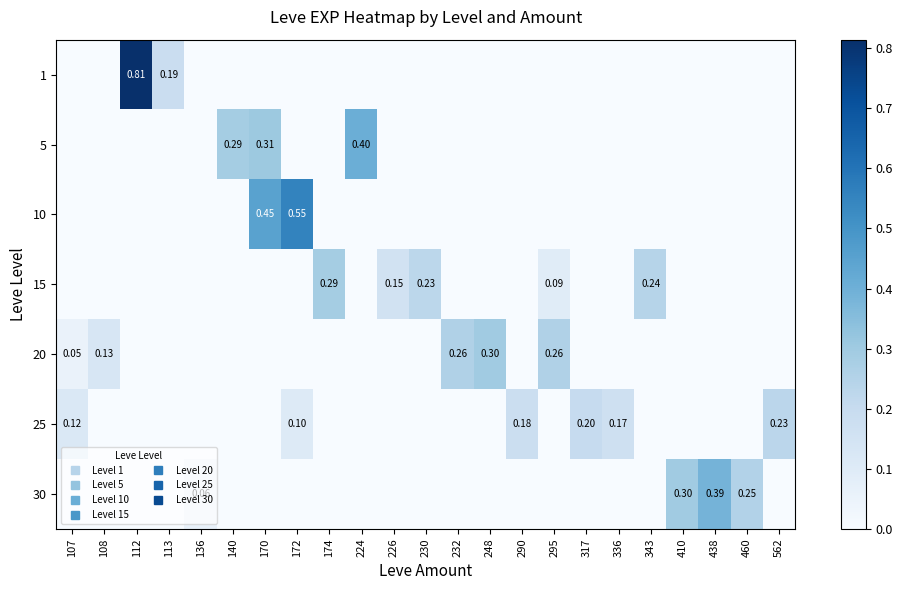

How many data points does each series have?

23